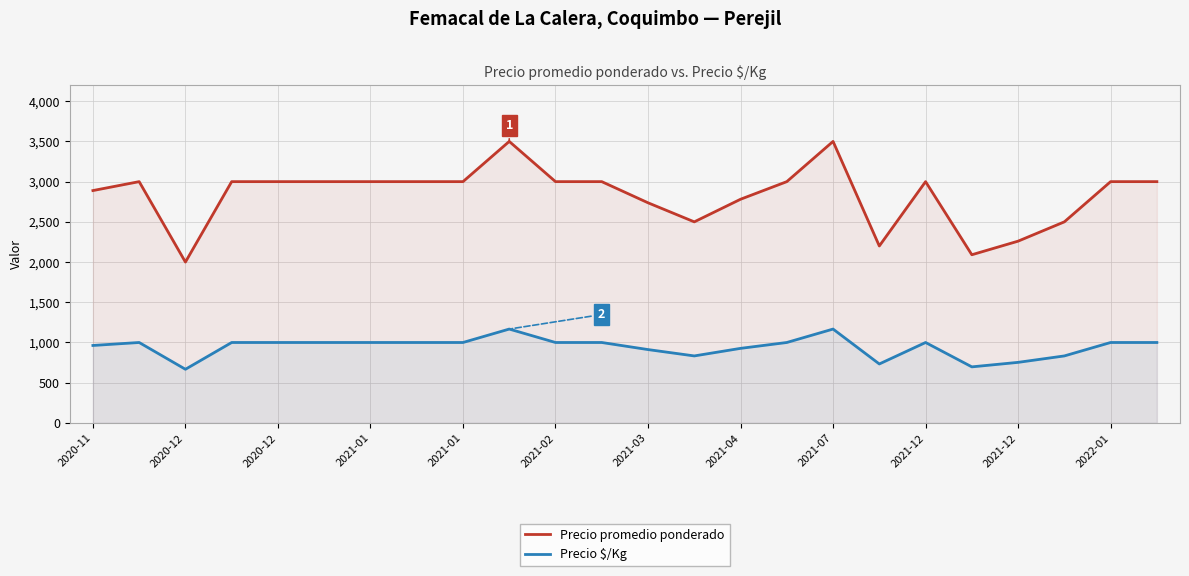

Which category has the lowest value in the Precio promedio ponderado series?

2020-12